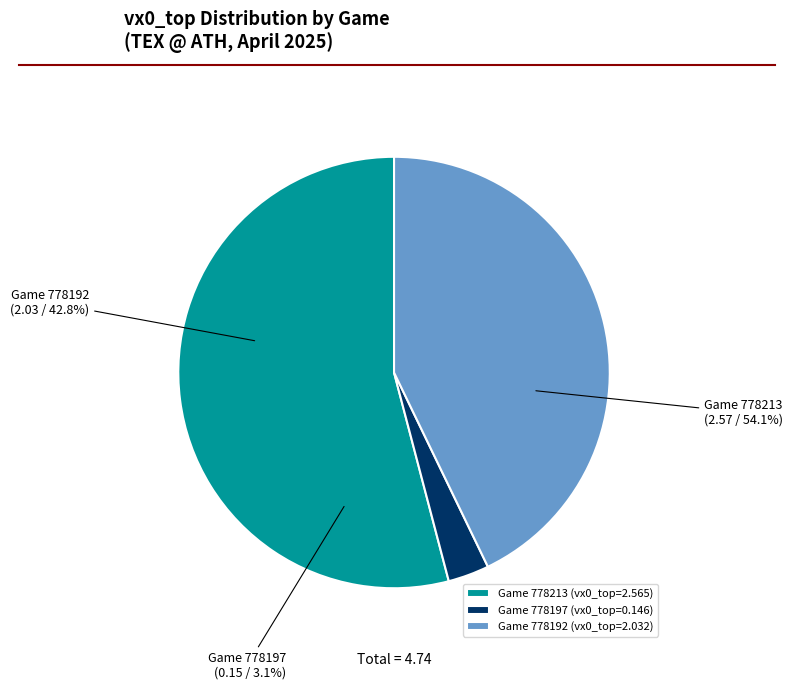

How many slices are in this pie chart?

3